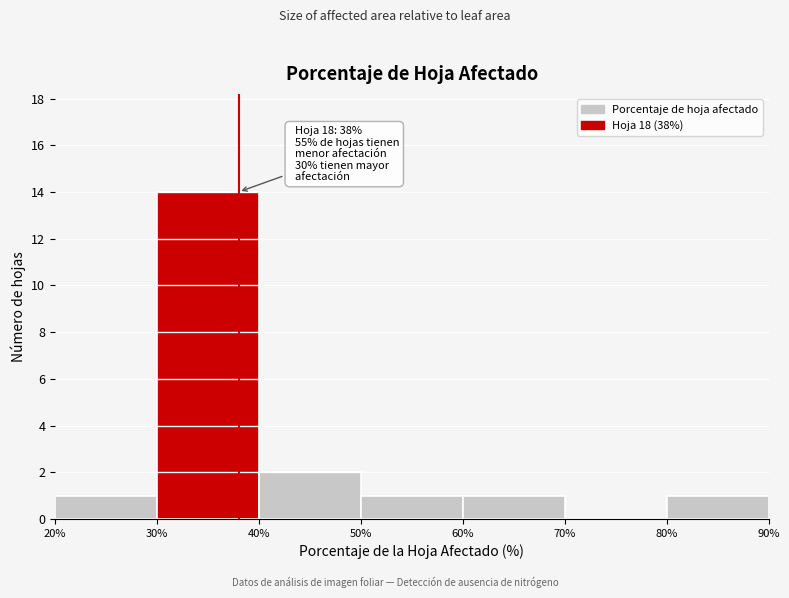

Which range on the x-axis has the tallest bar?

30% to 40%